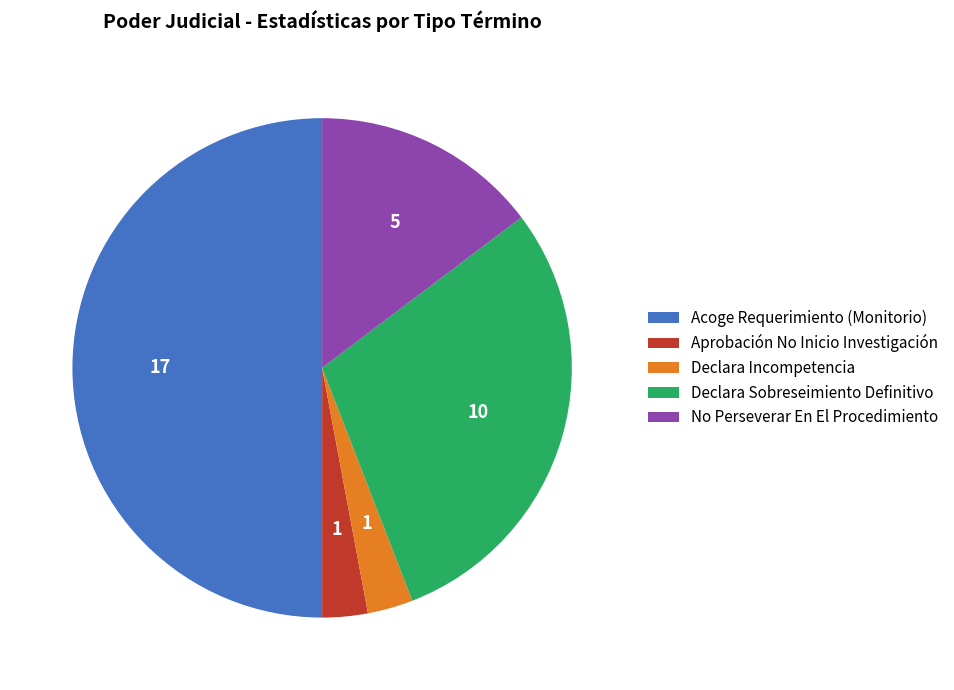

Which category has the biggest portion of the pie?

Acoge Requerimiento (Monitorio)